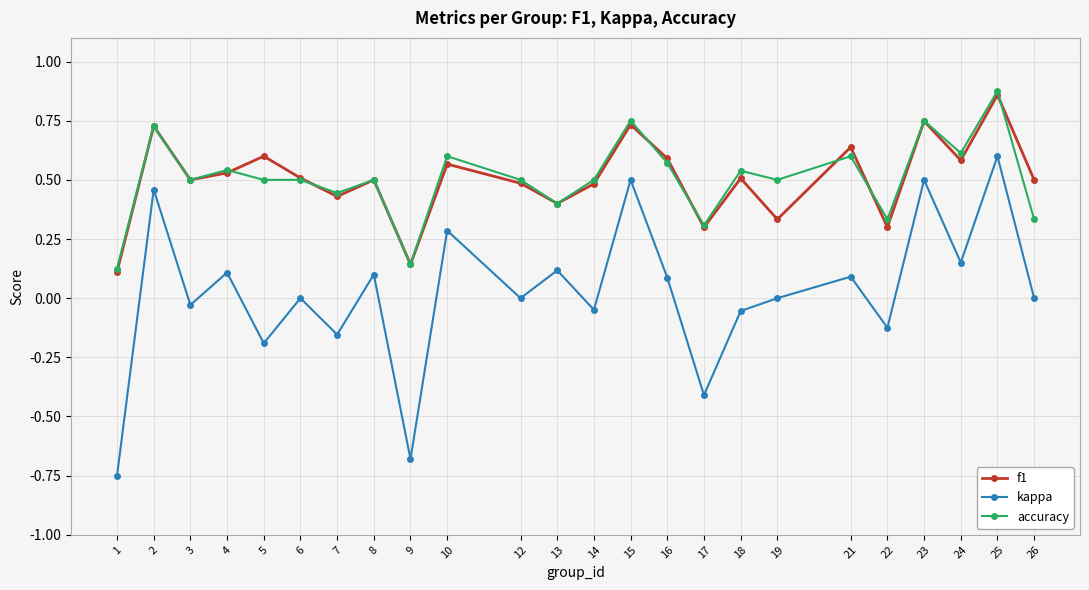

At which label does accuracy reach its minimum?

1